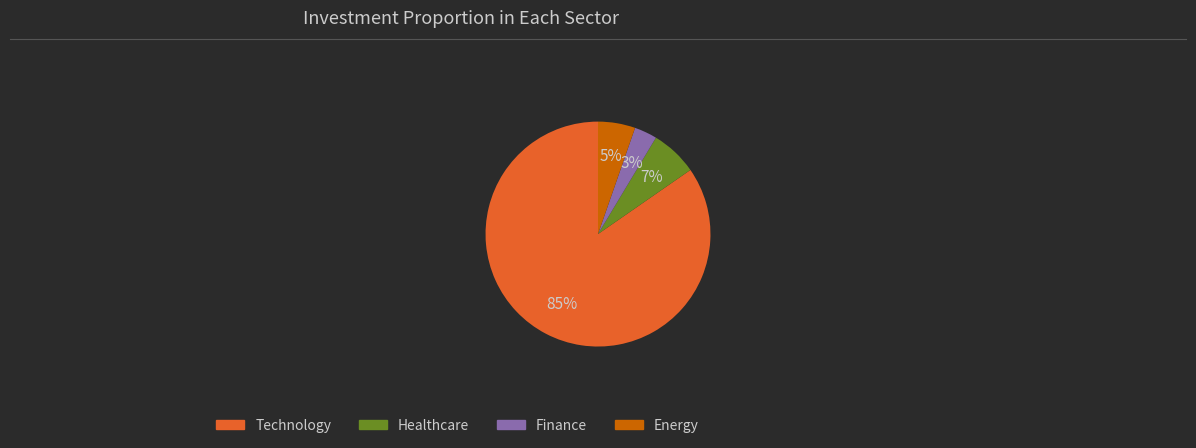

How many segments does this pie chart have?

4